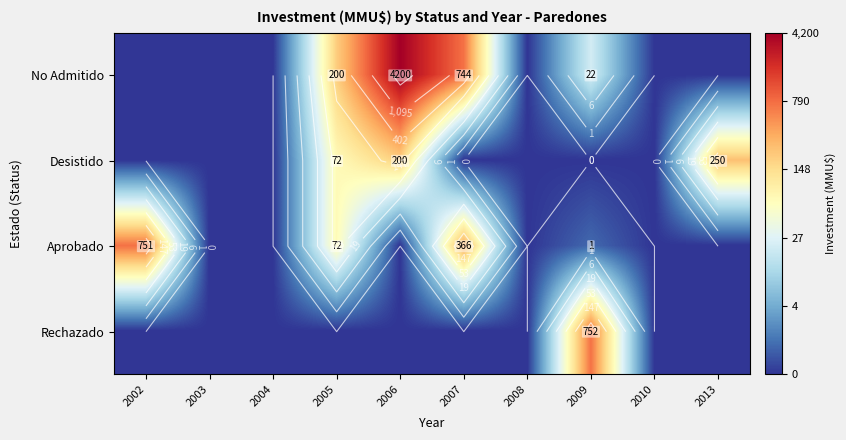

Which label corresponds to the largest value in the chart?

2006